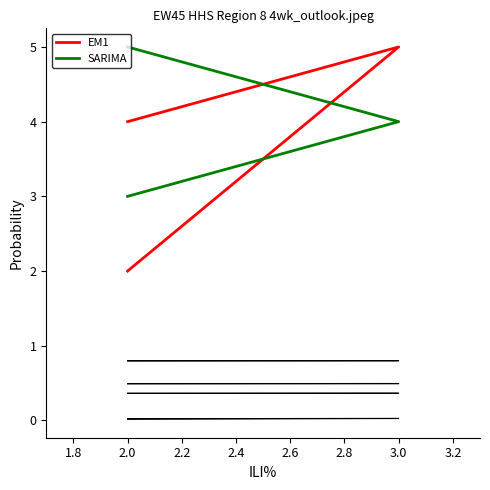

What is the value of the coord_z point at the 1st from the left?

0.5